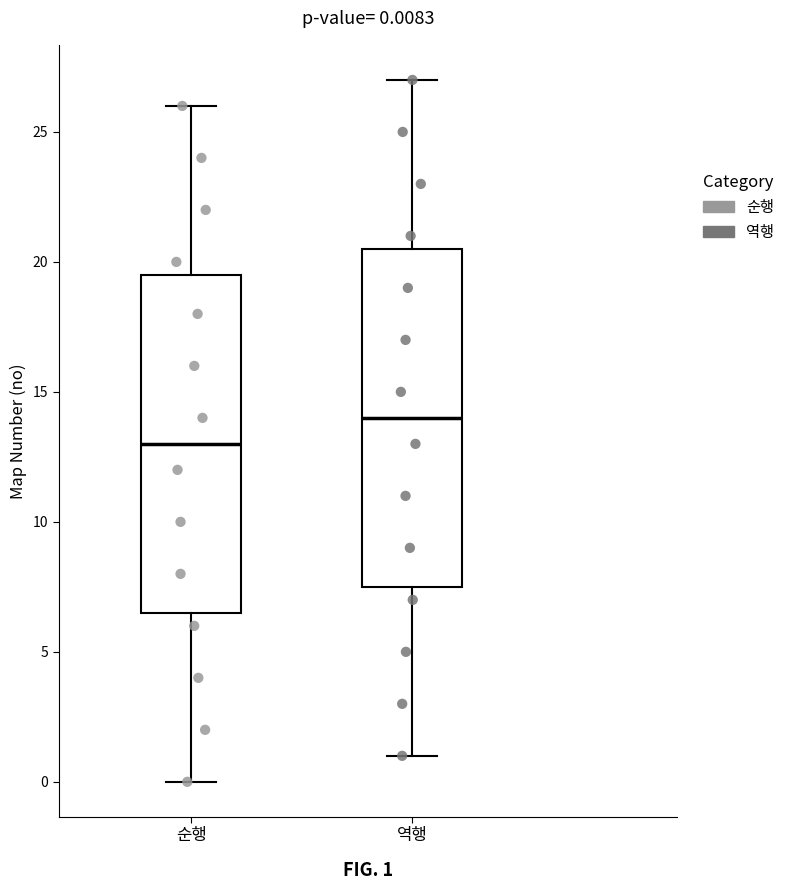

Which box has the highest median line?

역행